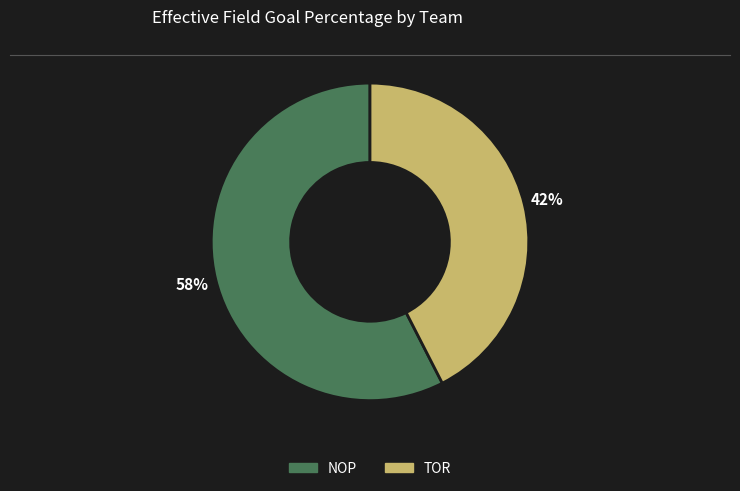

Count the number of slices in the pie.

2